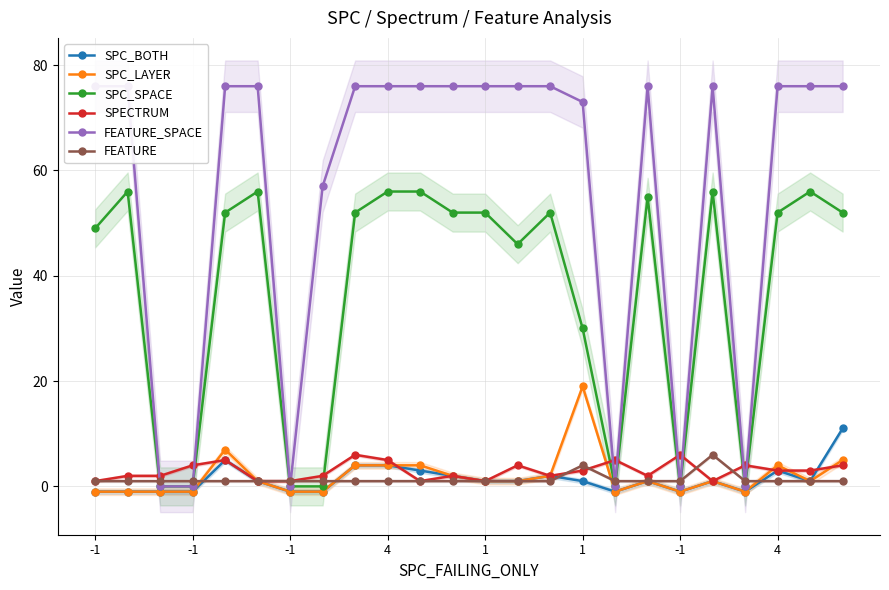

What is the total value across all series at -1?

125